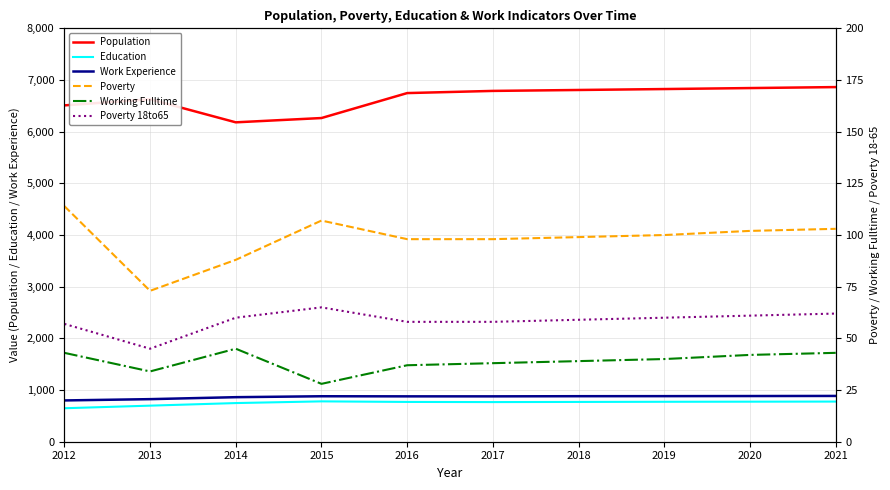

What is the difference between the second highest and minimum values in the Population series?

663